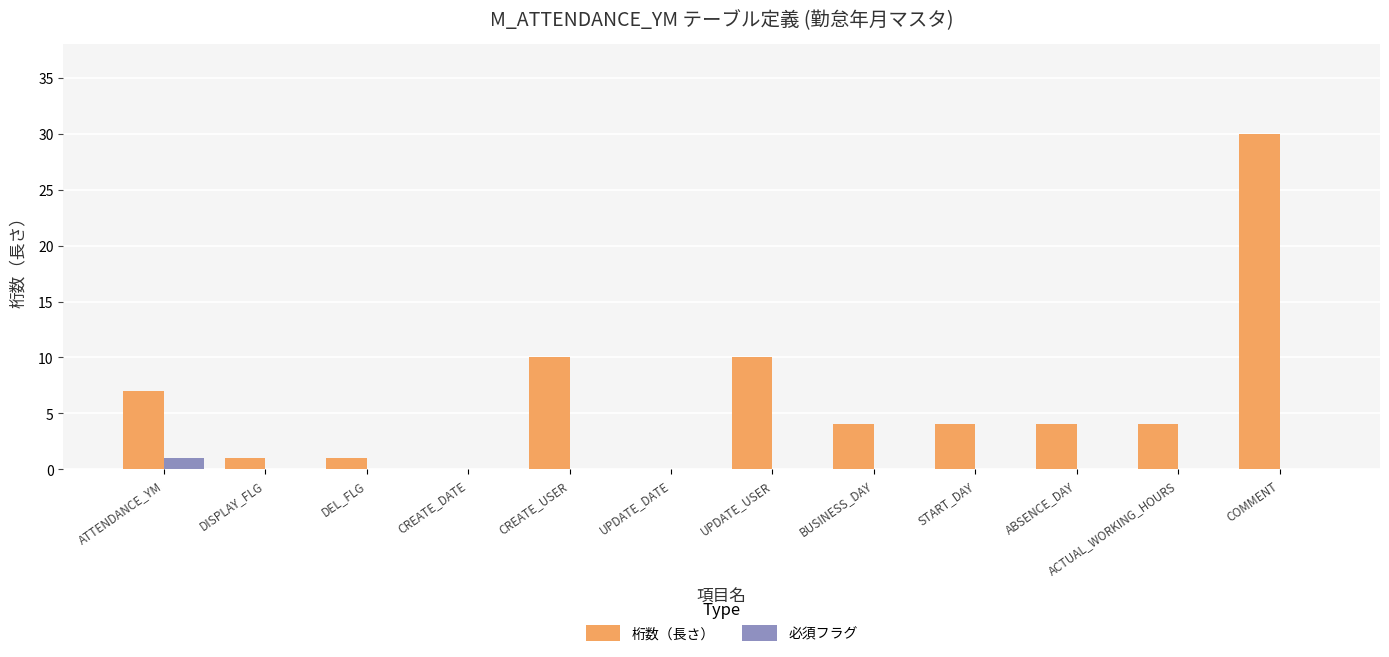

Is it true that 桁数（長さ） equals 4 at BUSINESS_DAY?

True